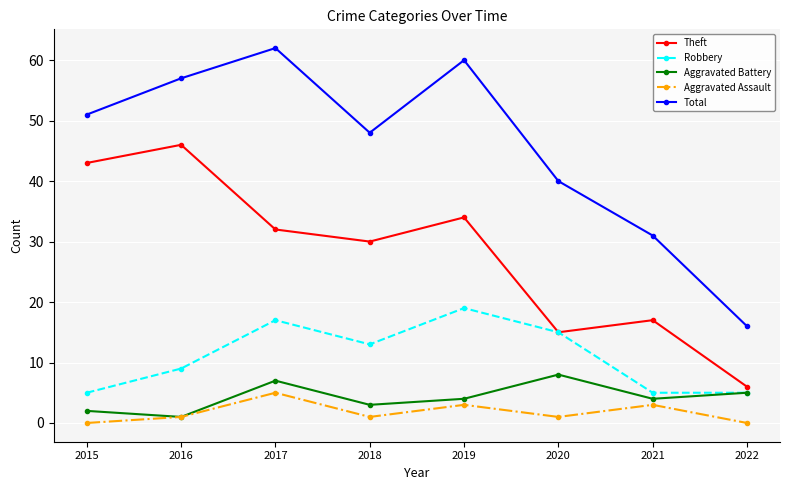

What are all the series names shown in the legend?

Theft, Robbery, Aggravated Battery, Aggravated Assault, Total